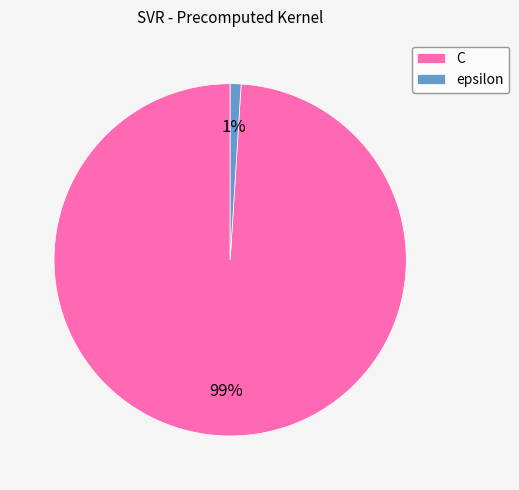

Is there any slice that represents more than half of the pie?

Yes